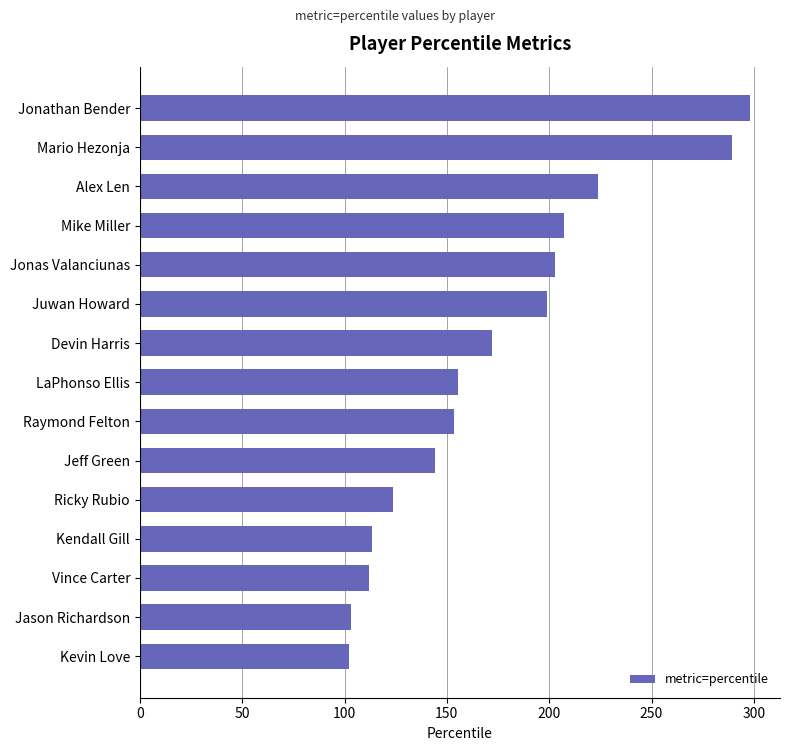

What is the average value?

173.3